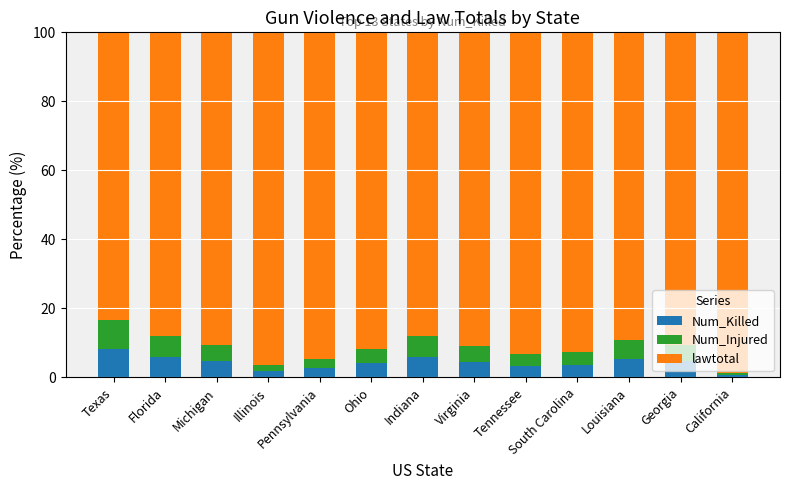

What is the total value across all series at Michigan?

100.0